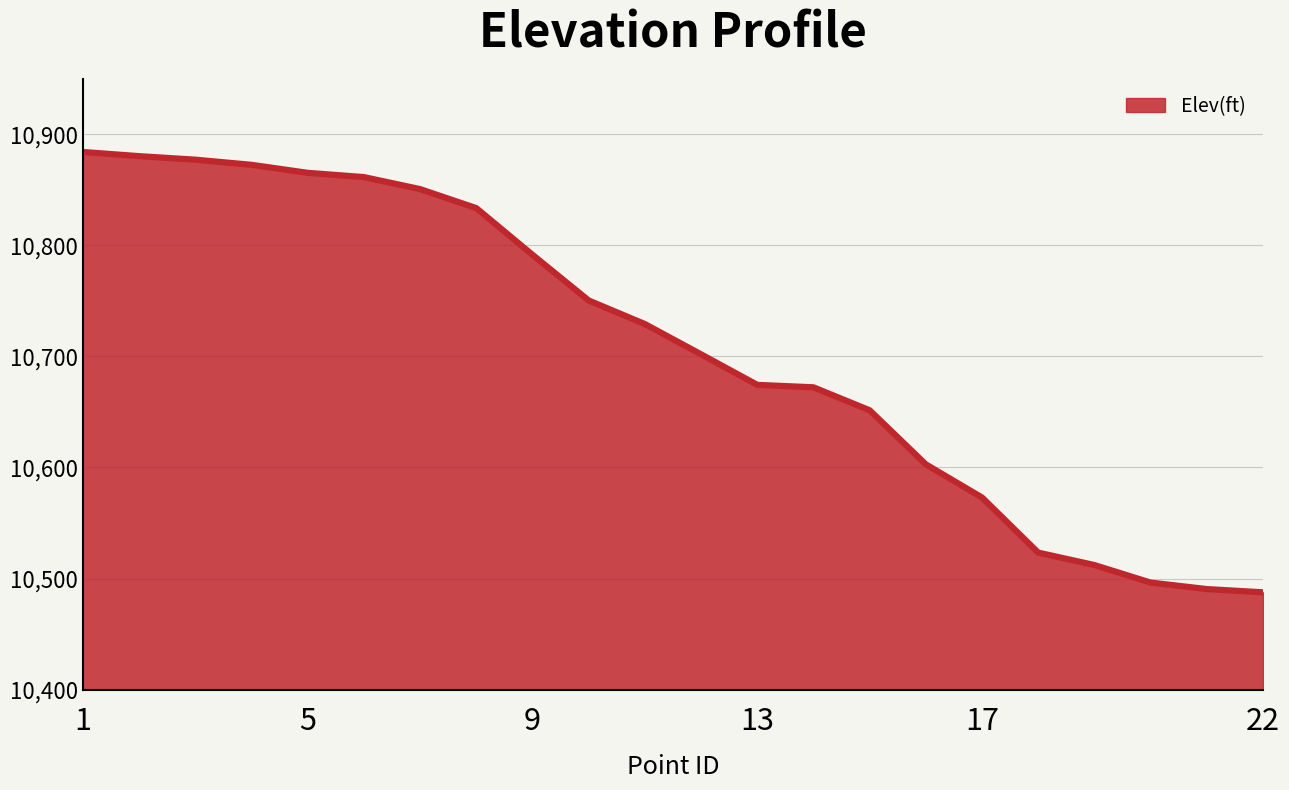

What is the maximum value shown in the chart?

10883.9